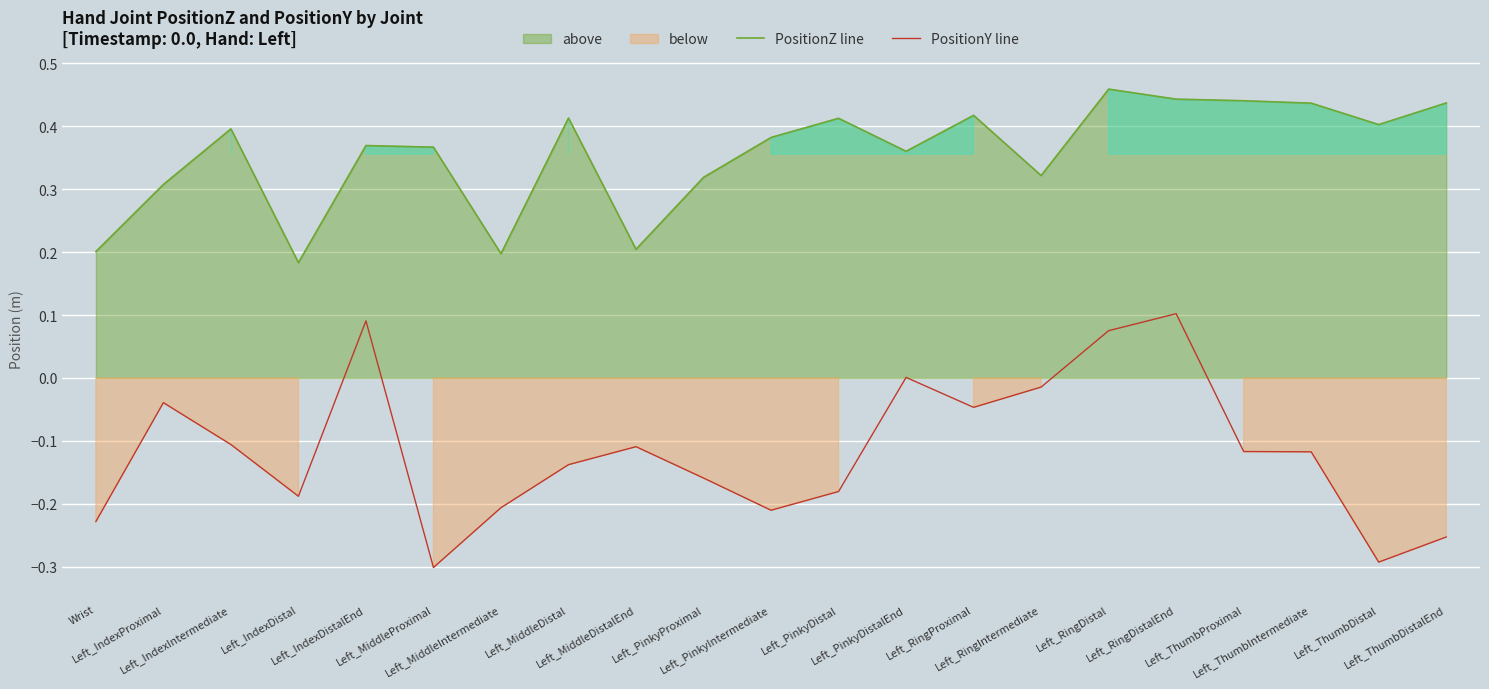

True or false: PositionY line and PositionZ line cross at least once.

False